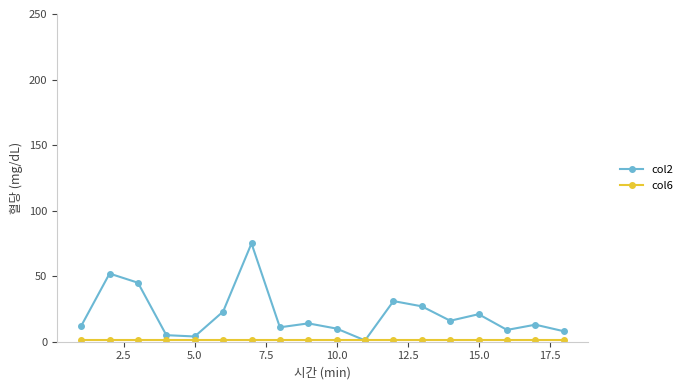

What is the maximum value shown in the chart?

75